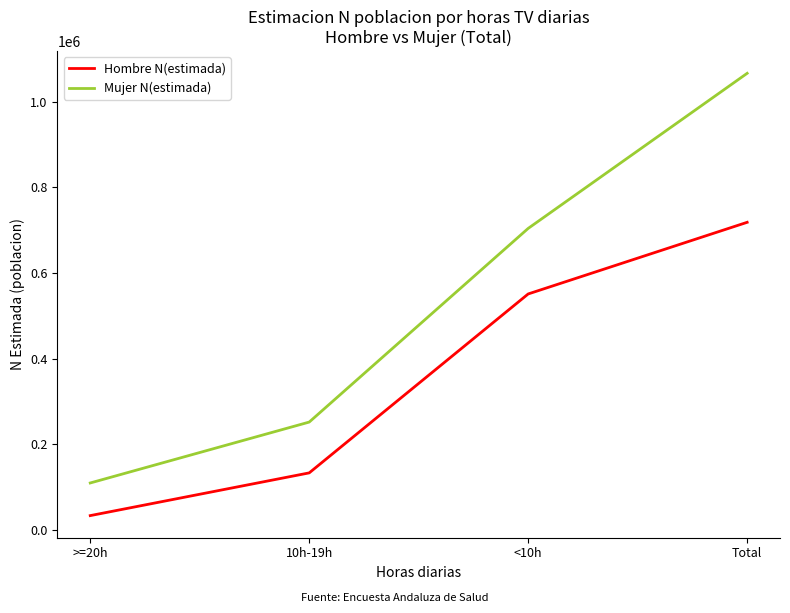

Reading left to right, list all the values displayed in this chart.

Hombre N(estimada): 33749	133480	551126	718354
Mujer N(estimada): 109919	252077	704138	1066135